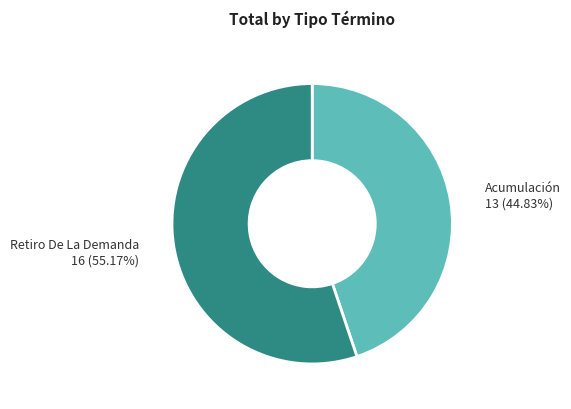

To the nearest percent, what portion does Acumulación represent?

45%